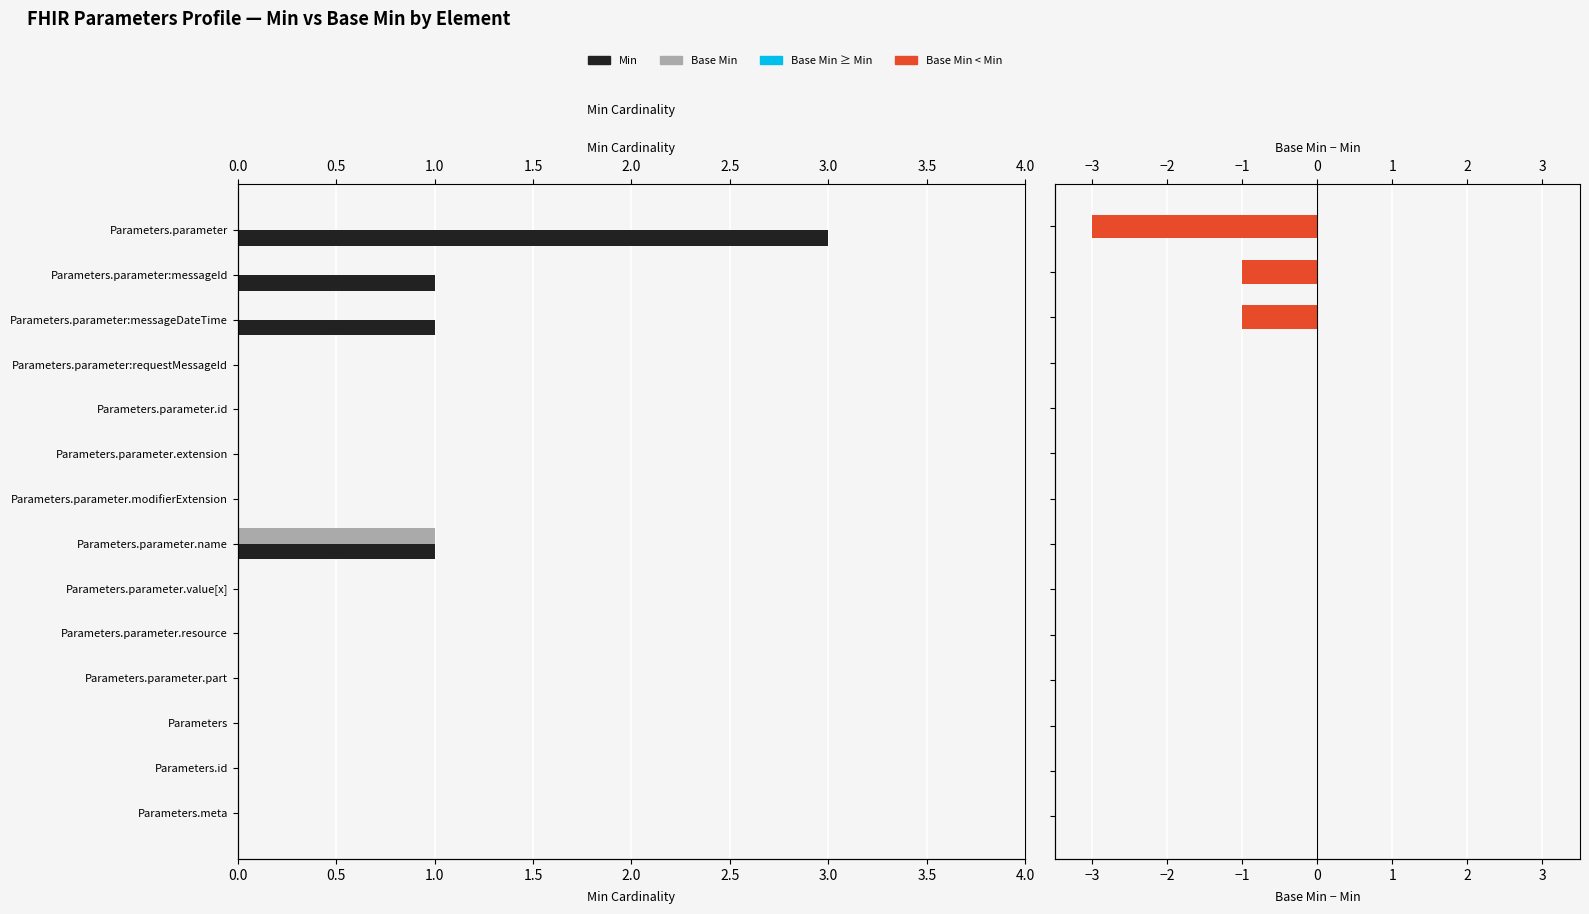

What is the spread (max minus min) of values at 0.0?

6